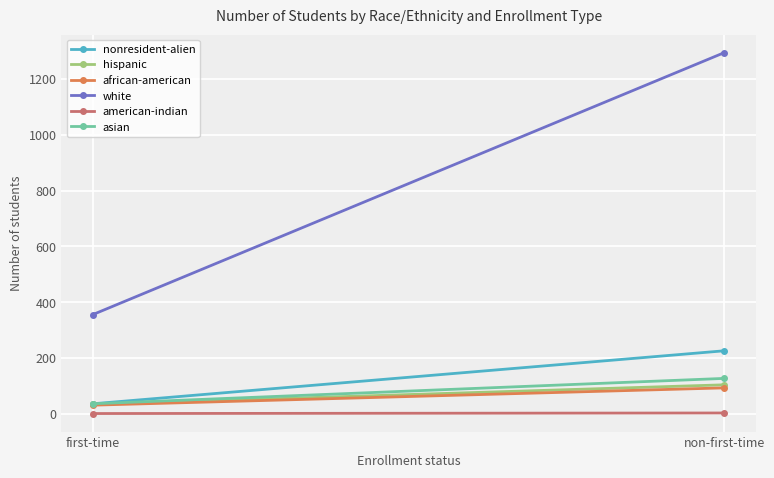

Count the nonresident-alien values in the range 36 to 226.

2